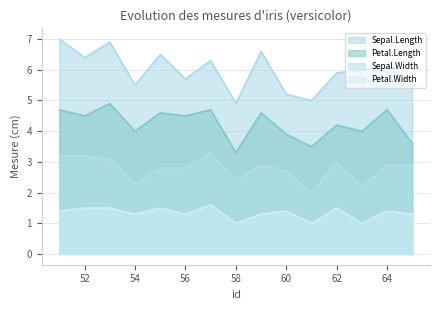

Between 60 and 65, which is larger?

65